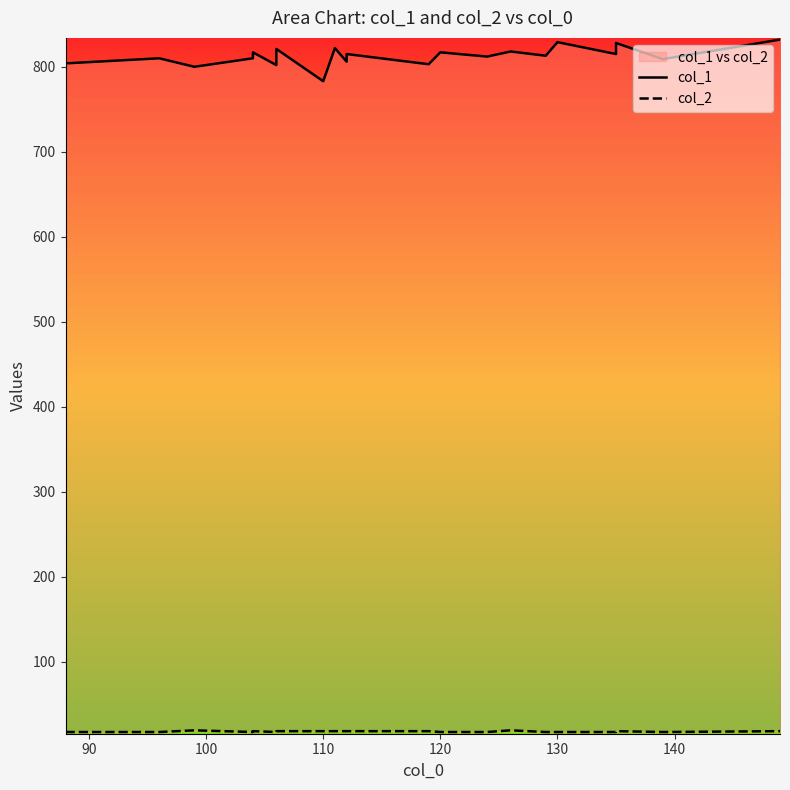

True or false: col_1 and col_2 cross at least once.

False